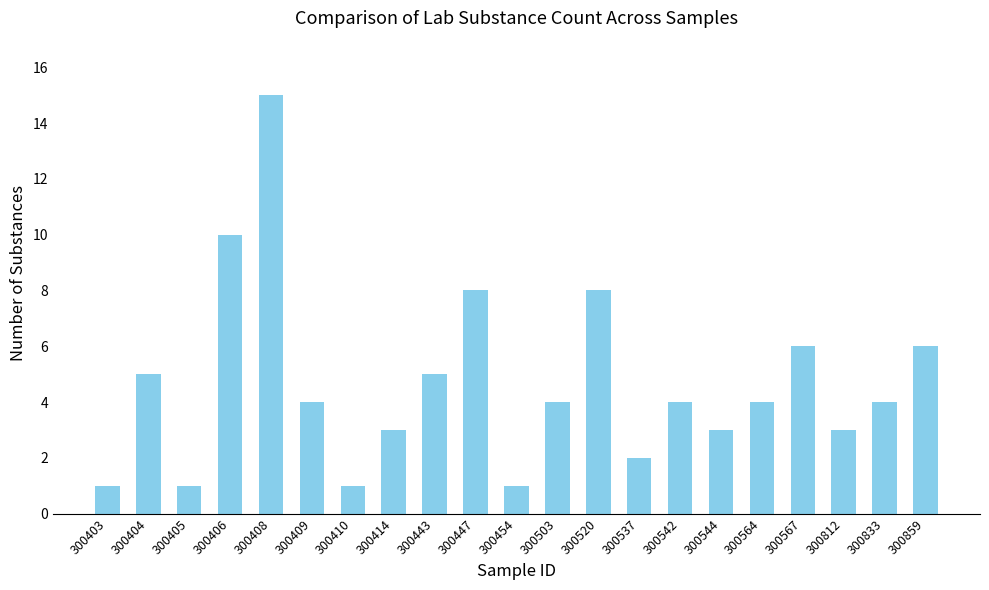

What is the value of the 7th bar from the left?

1